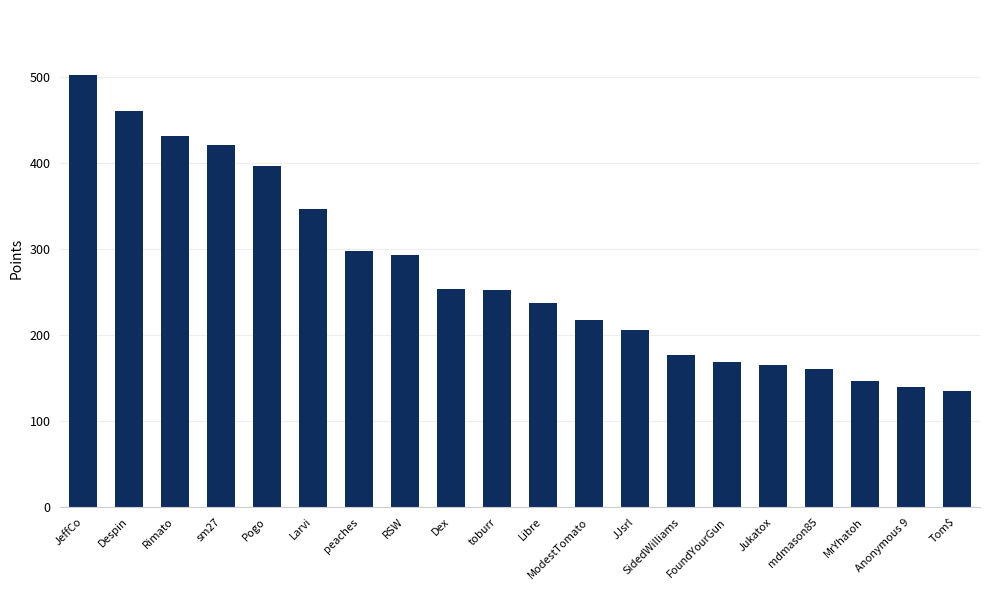

What is the difference between the maximum and second lowest values?

363